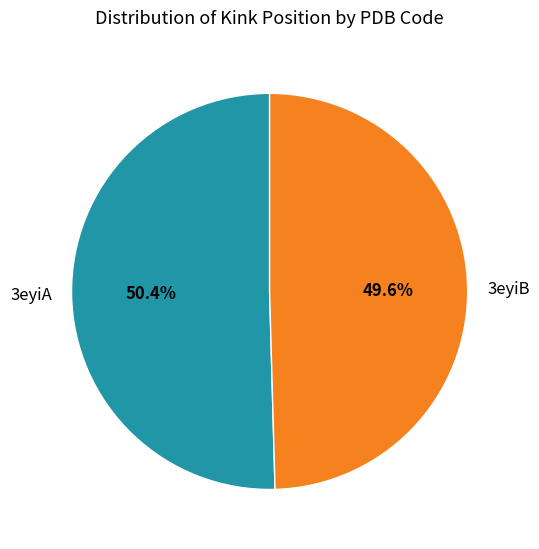

To the nearest percent, what is the combined percentage of 3eyiA and 3eyiB?

100%